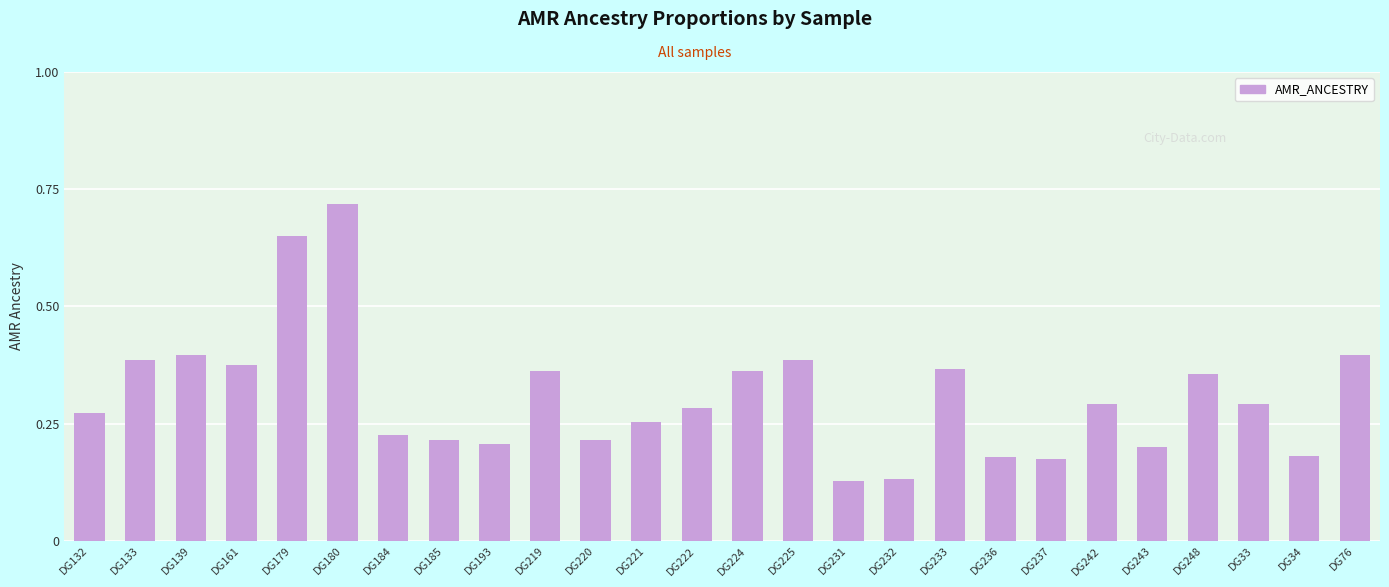

What is the label of the 26th bar from the left?

DG76